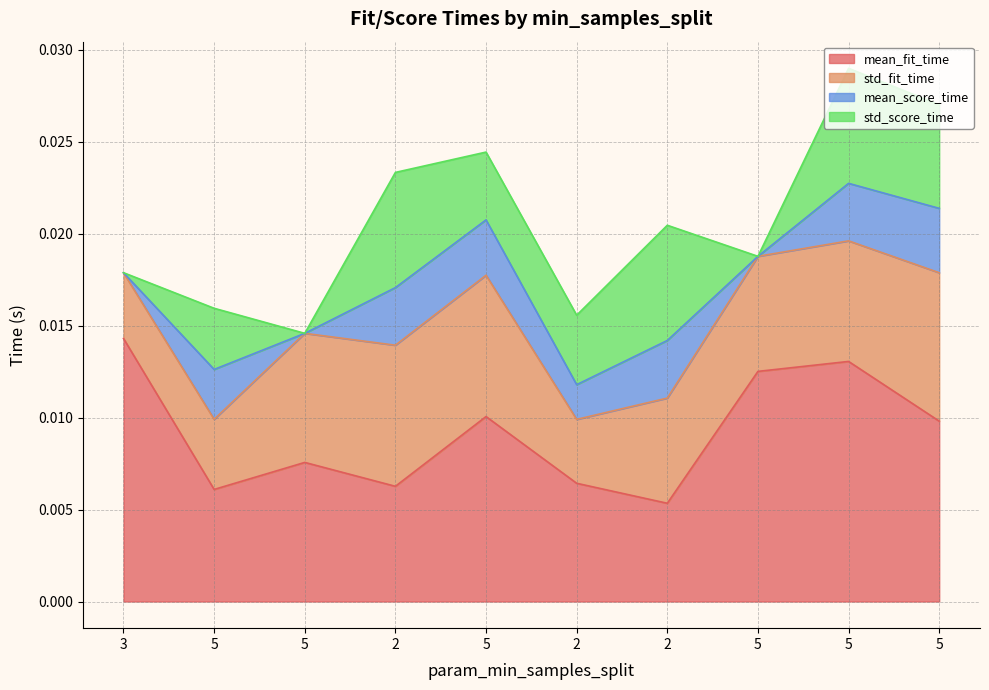

Does the chart display data point markers on the line(s)?

No